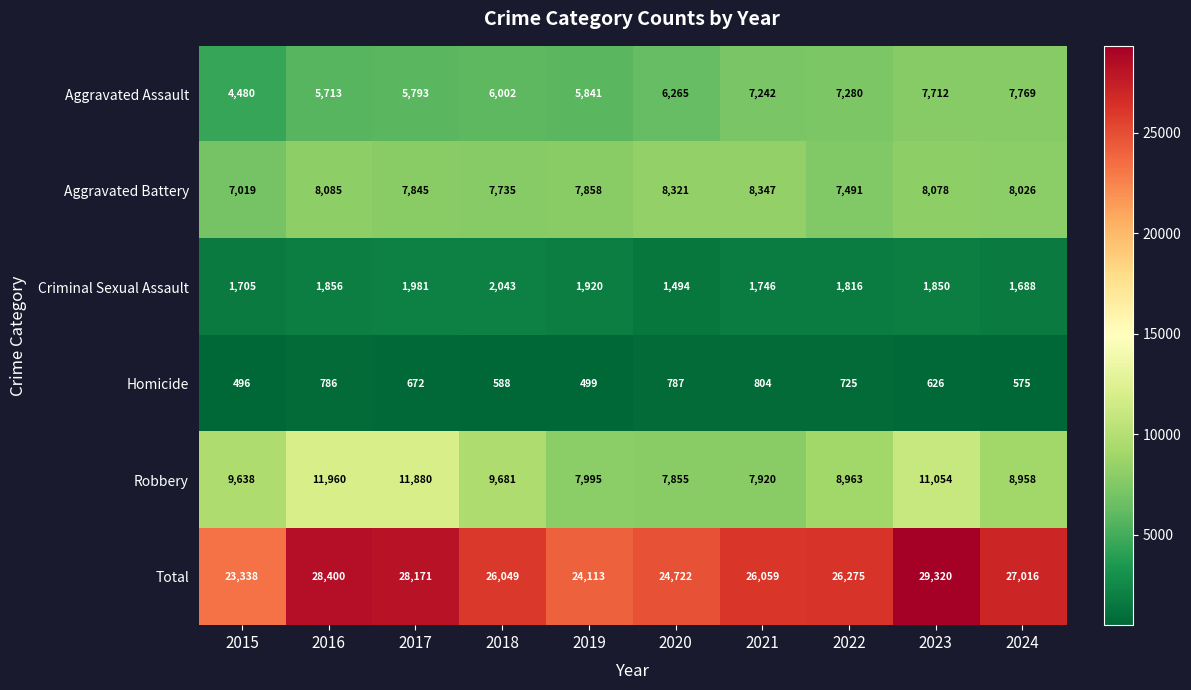

Which series has the largest range (max minus min)?

Total